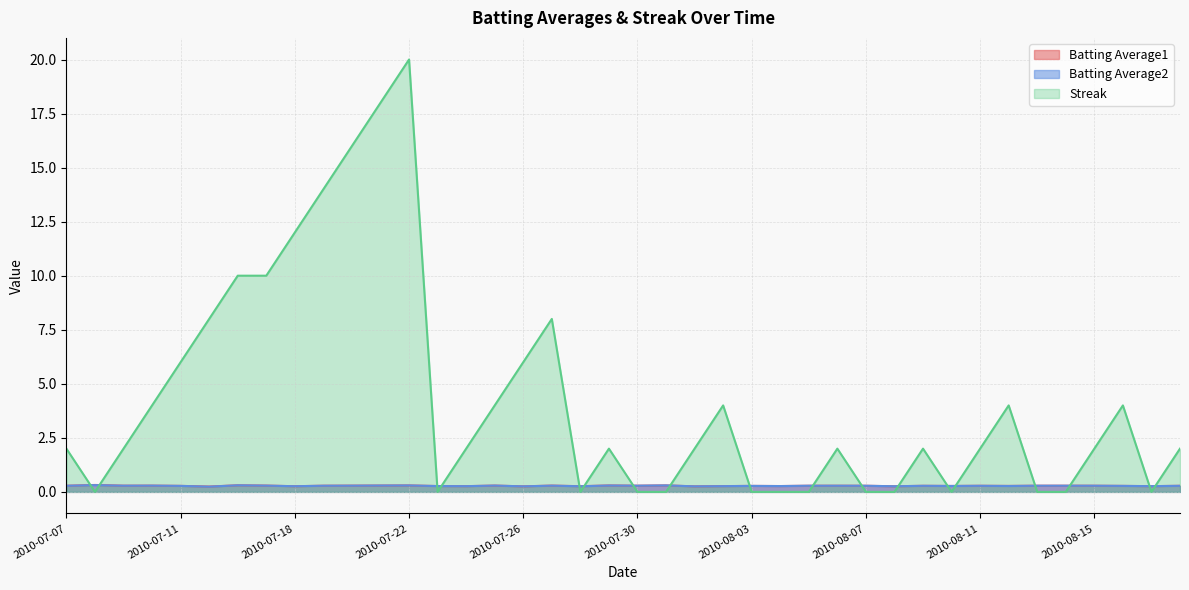

What is the sum of the Batting Average2 values at 2010-07-29 and 2010-08-16?

0.6